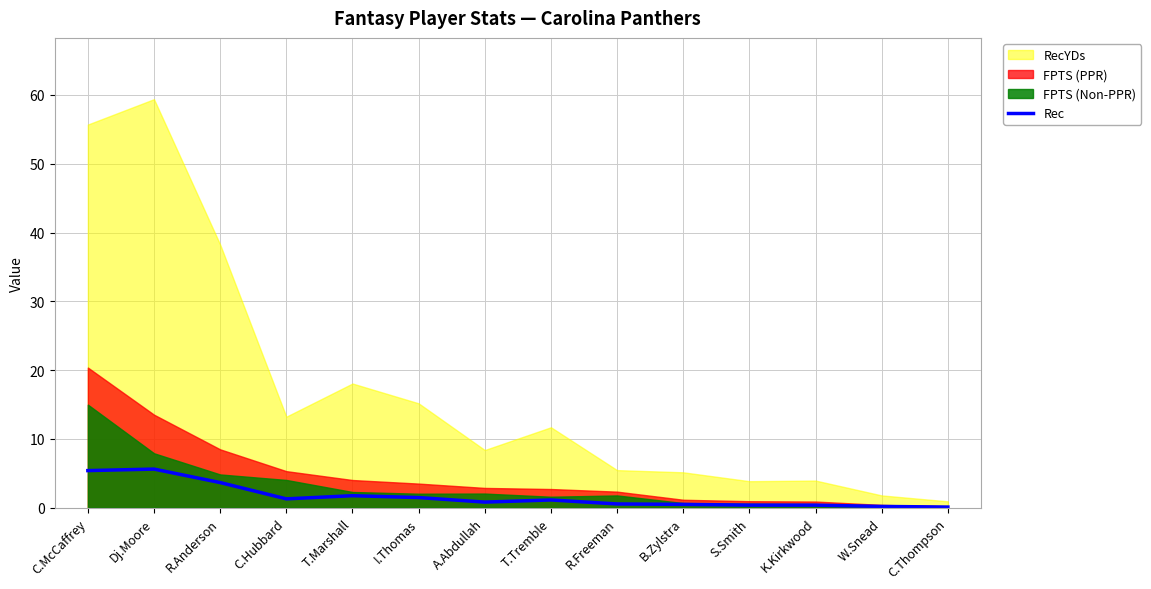

Where is the first local maximum?

Dj.Moore